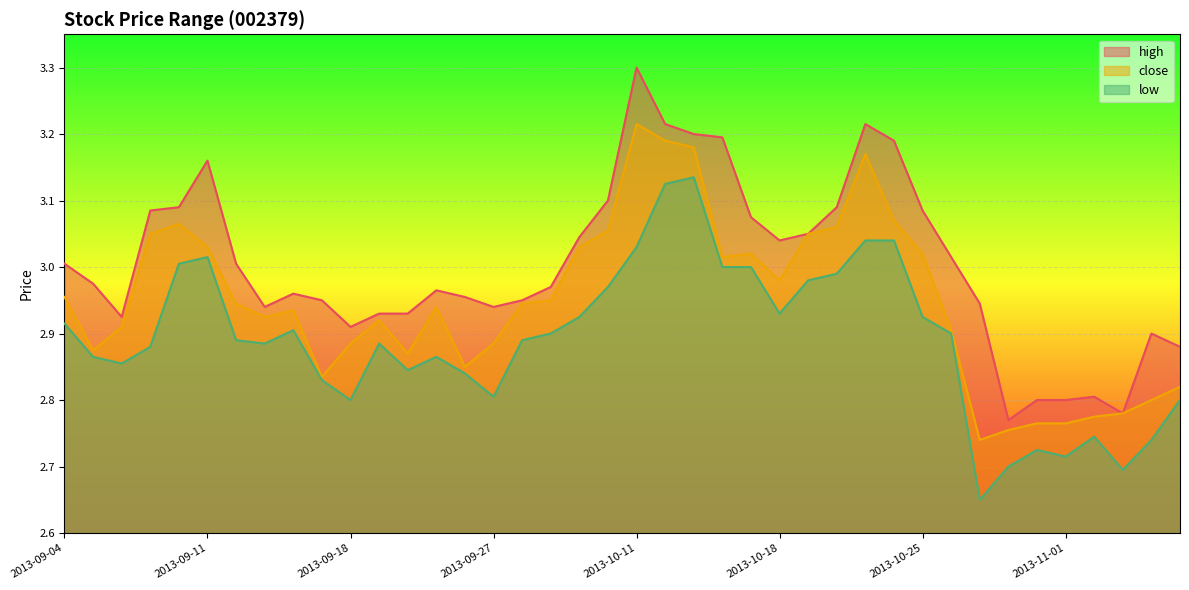

How many data points does each series have?

40